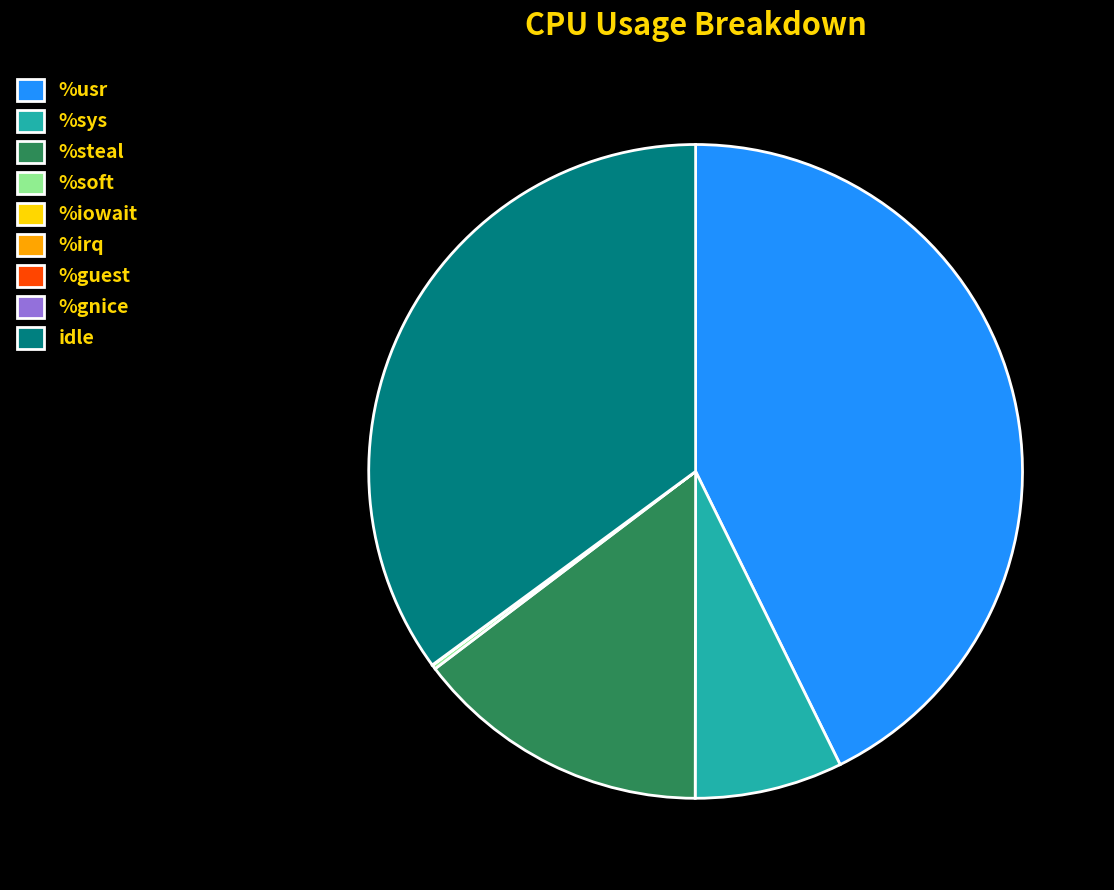

The %steal slice represents 15% of the pie. True or false?

True